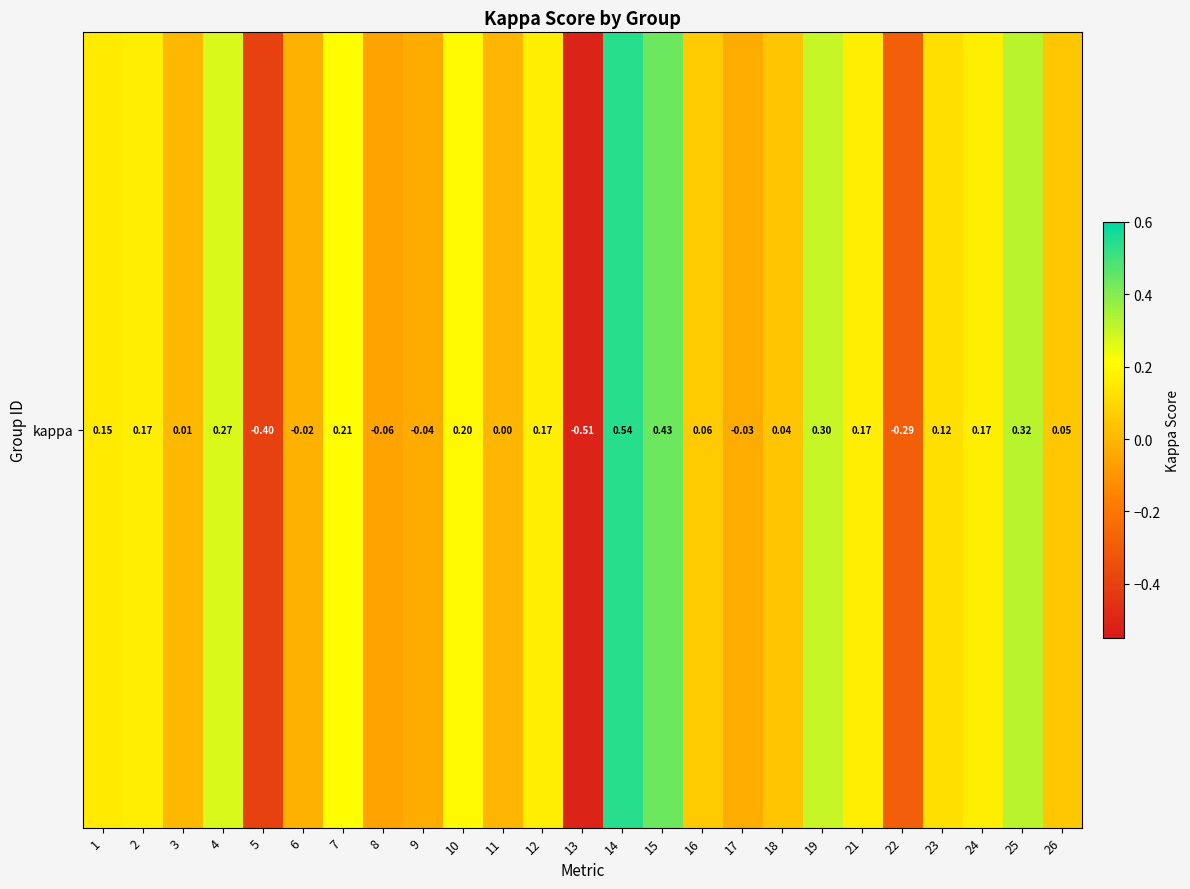

How many data points are above 0?

17